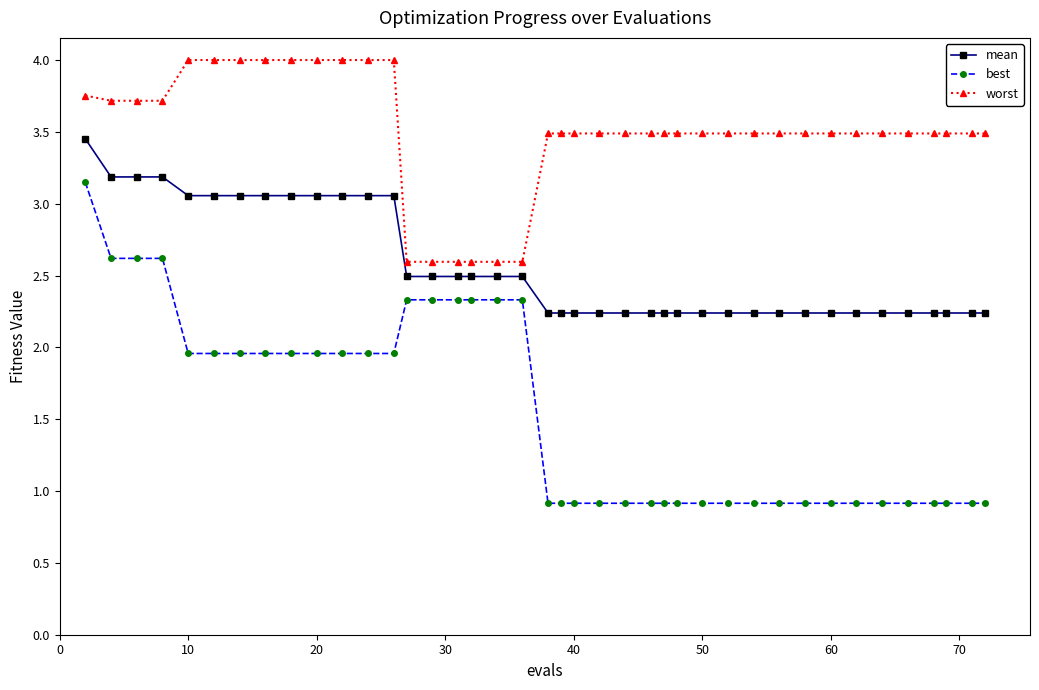

Which series has the widest spread of values?

best